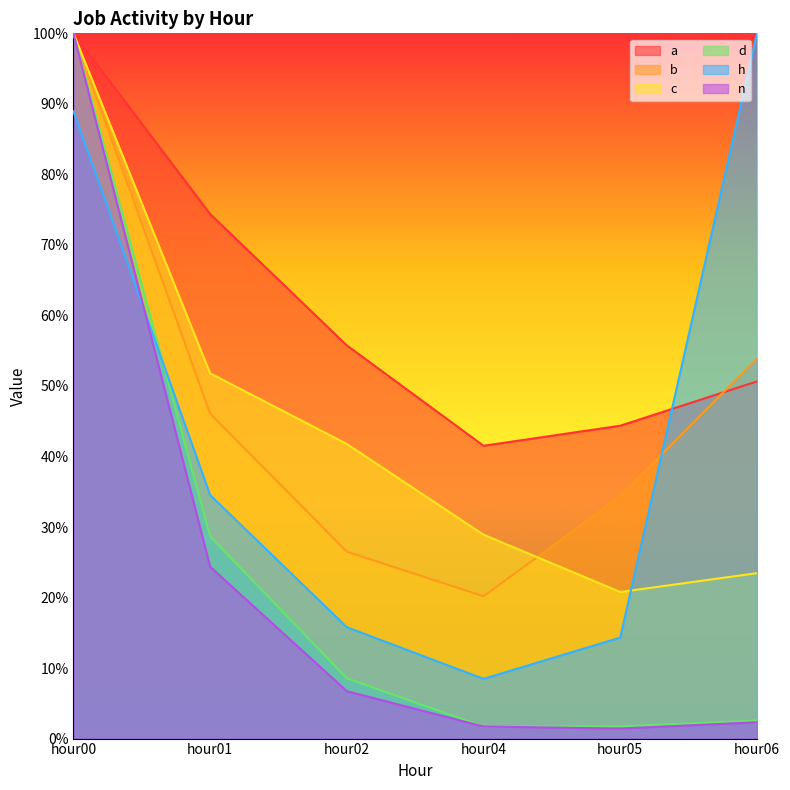

Reading left to right, what are all the values shown in this chart?

a: hour00=100.0	hour01=74.4	hour02=55.7	hour04=41.5	hour05=44.4	hour06=50.6
b: hour00=100.0	hour01=46.1	hour02=26.5	hour04=20.2	hour05=34.3	hour06=53.9
c: hour00=100.0	hour01=51.8	hour02=41.8	hour04=28.9	hour05=20.8	hour06=23.5
d: hour00=100.0	hour01=28.7	hour02=8.6	hour04=1.7	hour05=1.7	hour06=2.6
h: hour00=89.0	hour01=34.5	hour02=15.8	hour04=8.5	hour05=14.3	hour06=100.0
n: hour00=100.0	hour01=24.4	hour02=6.7	hour04=1.7	hour05=1.4	hour06=2.3